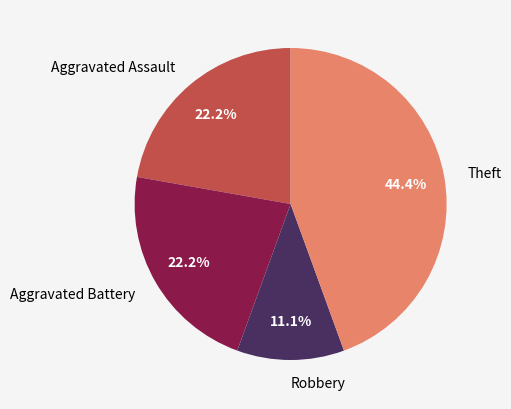

What percentage is the Theft slice, to the nearest percent?

44%